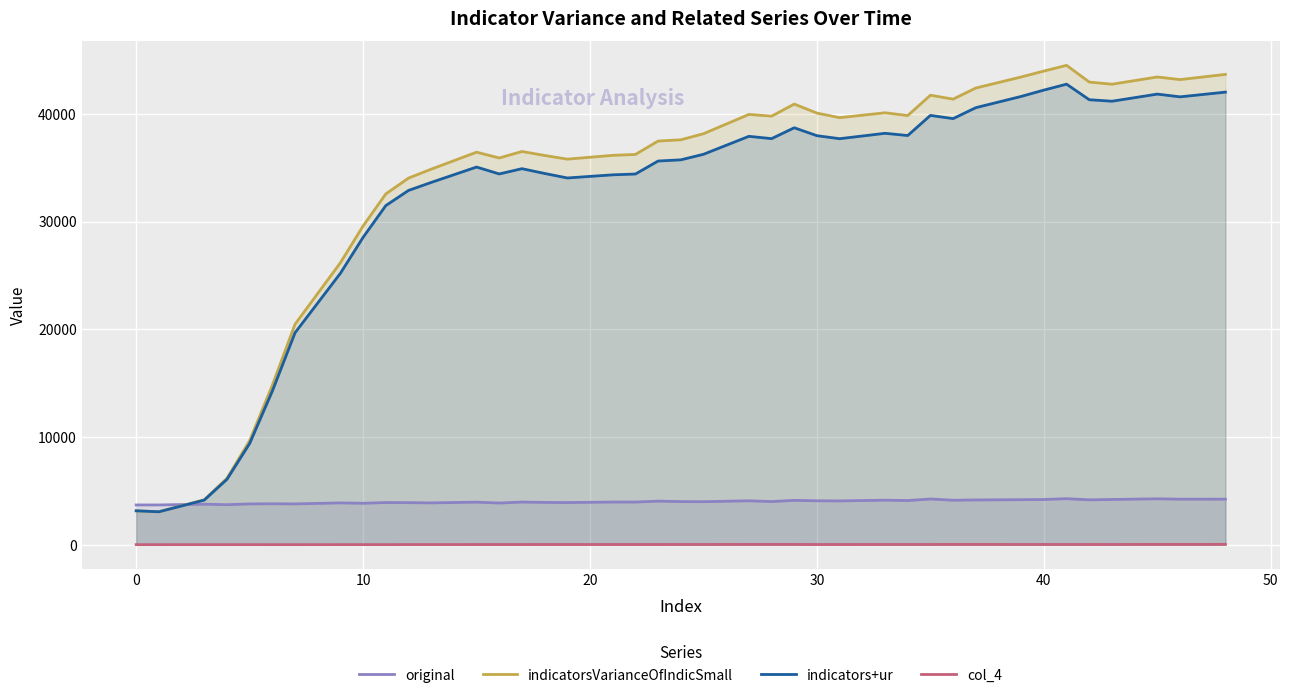

The indicators+ur series shows 42202.3 at 40. True or false?

True